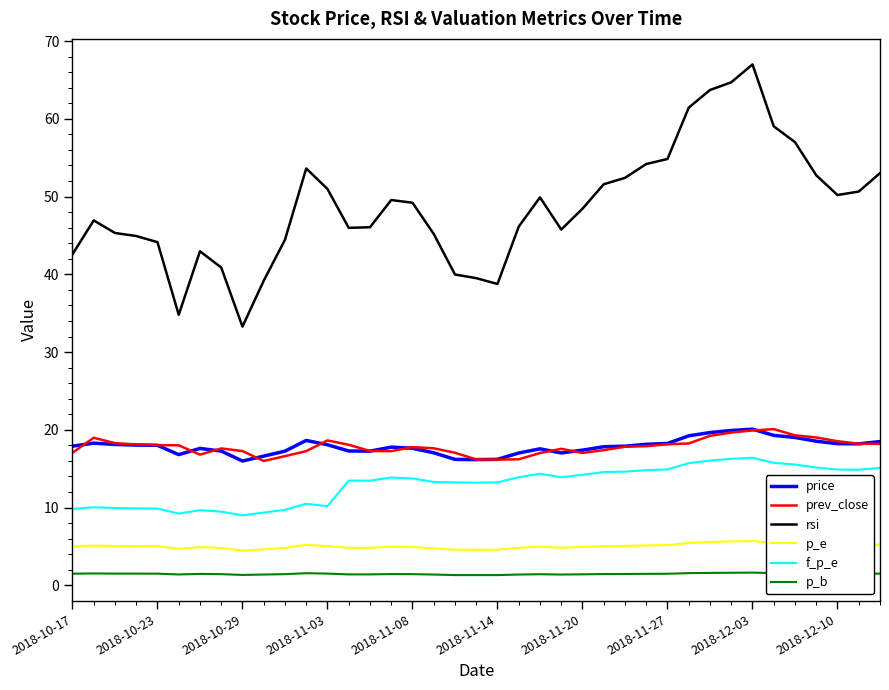

Which series has the largest range (max minus min)?

rsi